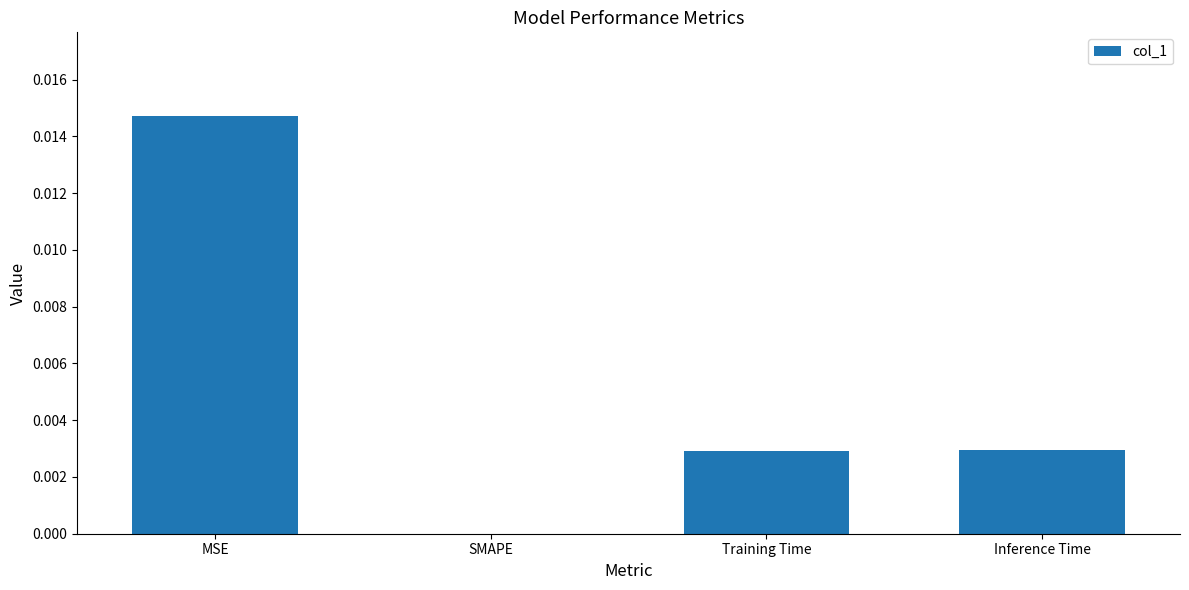

Count the values in the range 0 to 1.

4